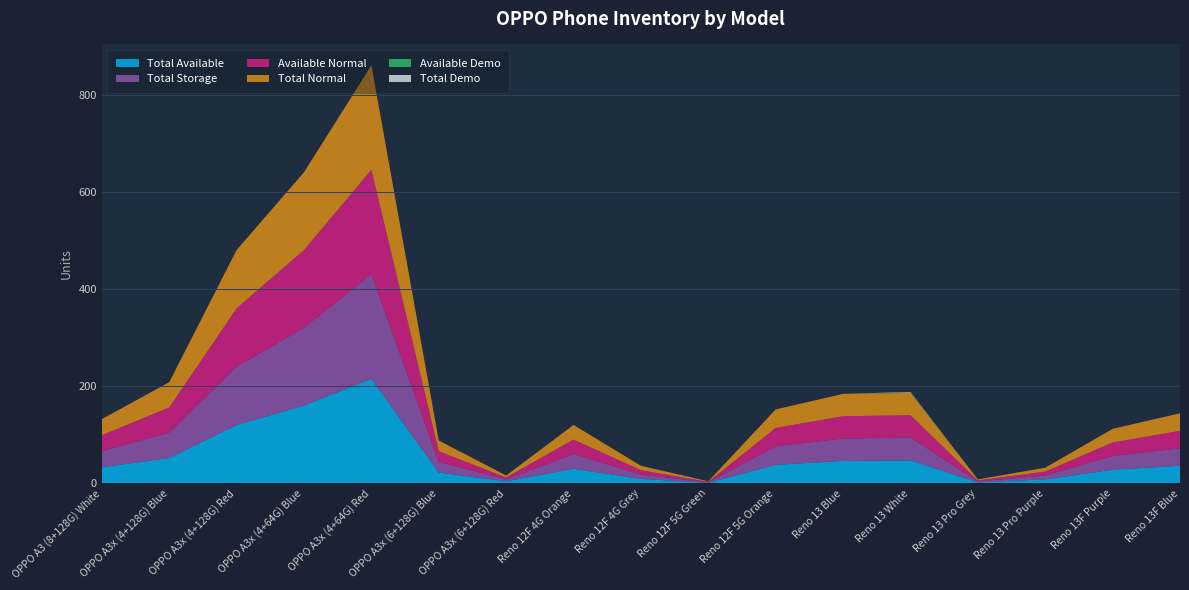

Reading left to right, extract all data points from this chart.

Total Available: OPPO A3 (8+128G) White=33	OPPO A3x (4+128G) Blue=52	OPPO A3x (4+128G) Red=120	OPPO A3x (4+64G) Blue=160	OPPO A3x (4+64G) Red=215	OPPO A3x (6+128G) Blue=22	OPPO A3x (6+128G) Red=4	Reno 12F 4G Orange=30	Reno 12F 4G Grey=9	Reno 12F 5G Green=1	Reno 12F 5G Orange=38	Reno 13 Blue=46	Reno 13 White=47	Reno 13 Pro Grey=2	Reno 13 Pro Purple=8	Reno 13F Purple=28	Reno 13F Blue=36
Total Storage: OPPO A3 (8+128G) White=33	OPPO A3x (4+128G) Blue=52	OPPO A3x (4+128G) Red=120	OPPO A3x (4+64G) Blue=160	OPPO A3x (4+64G) Red=215	OPPO A3x (6+128G) Blue=22	OPPO A3x (6+128G) Red=4	Reno 12F 4G Orange=30	Reno 12F 4G Grey=9	Reno 12F 5G Green=1	Reno 12F 5G Orange=38	Reno 13 Blue=46	Reno 13 White=47	Reno 13 Pro Grey=2	Reno 13 Pro Purple=8	Reno 13F Purple=28	Reno 13F Blue=36
Available Normal: OPPO A3 (8+128G) White=33	OPPO A3x (4+128G) Blue=52	OPPO A3x (4+128G) Red=120	OPPO A3x (4+64G) Blue=160	OPPO A3x (4+64G) Red=215	OPPO A3x (6+128G) Blue=22	OPPO A3x (6+128G) Red=4	Reno 12F 4G Orange=30	Reno 12F 4G Grey=9	Reno 12F 5G Green=1	Reno 12F 5G Orange=38	Reno 13 Blue=46	Reno 13 White=46	Reno 13 Pro Grey=2	Reno 13 Pro Purple=8	Reno 13F Purple=28	Reno 13F Blue=36
Total Normal: OPPO A3 (8+128G) White=33	OPPO A3x (4+128G) Blue=52	OPPO A3x (4+128G) Red=120	OPPO A3x (4+64G) Blue=160	OPPO A3x (4+64G) Red=215	OPPO A3x (6+128G) Blue=22	OPPO A3x (6+128G) Red=4	Reno 12F 4G Orange=30	Reno 12F 4G Grey=9	Reno 12F 5G Green=1	Reno 12F 5G Orange=38	Reno 13 Blue=46	Reno 13 White=46	Reno 13 Pro Grey=2	Reno 13 Pro Purple=8	Reno 13F Purple=28	Reno 13F Blue=36
Available Demo: OPPO A3 (8+128G) White=0	OPPO A3x (4+128G) Blue=0	OPPO A3x (4+128G) Red=0	OPPO A3x (4+64G) Blue=0	OPPO A3x (4+64G) Red=0	OPPO A3x (6+128G) Blue=0	OPPO A3x (6+128G) Red=0	Reno 12F 4G Orange=0	Reno 12F 4G Grey=0	Reno 12F 5G Green=0	Reno 12F 5G Orange=0	Reno 13 Blue=0	Reno 13 White=1	Reno 13 Pro Grey=0	Reno 13 Pro Purple=0	Reno 13F Purple=0	Reno 13F Blue=0
Total Demo: OPPO A3 (8+128G) White=0	OPPO A3x (4+128G) Blue=0	OPPO A3x (4+128G) Red=0	OPPO A3x (4+64G) Blue=0	OPPO A3x (4+64G) Red=0	OPPO A3x (6+128G) Blue=0	OPPO A3x (6+128G) Red=0	Reno 12F 4G Orange=0	Reno 12F 4G Grey=0	Reno 12F 5G Green=0	Reno 12F 5G Orange=0	Reno 13 Blue=0	Reno 13 White=1	Reno 13 Pro Grey=0	Reno 13 Pro Purple=0	Reno 13F Purple=0	Reno 13F Blue=0